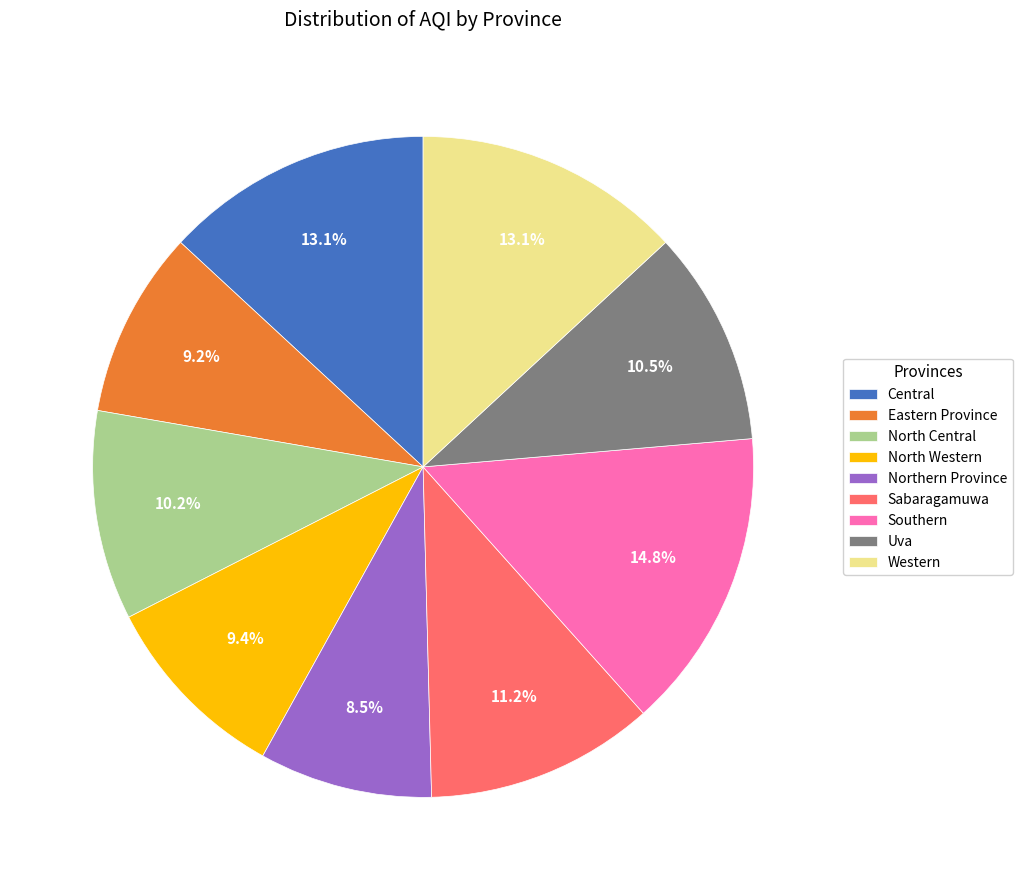

Approximately how many times larger is the value at Western compared to Northern Province?

1.5